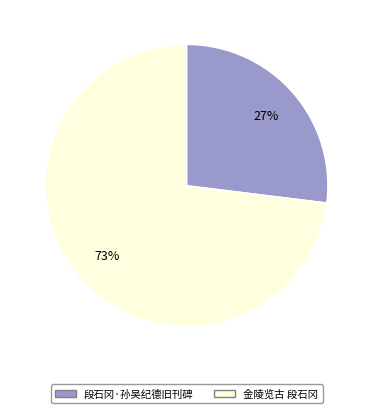

How many segments does this pie chart have?

2